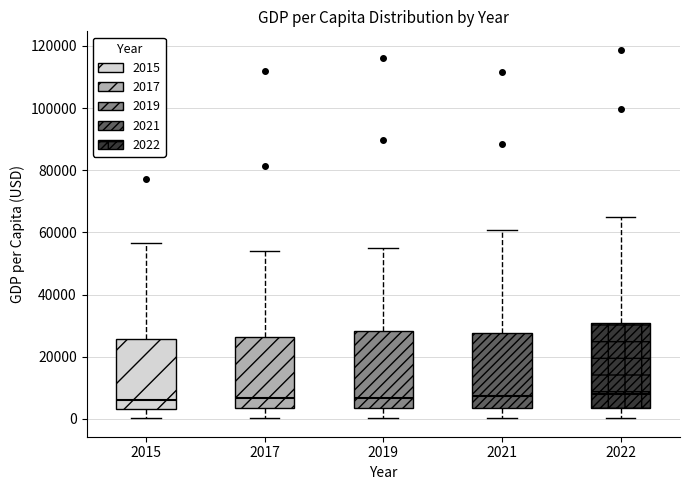

Reading left to right, transcribe this box plot: for each box, give where its median line is, the range the box spans, and where its two whiskers end, as read against the y-axis. The values are not printed on the chart, so give them approximately, as read against the axis.

2015: median 6000, box 4000 to 26000, whiskers 0 to 56000
2017: median 6000, box 4000 to 26000, whiskers 0 to 54000
2019: median 6000, box 4000 to 28000, whiskers 0 to 56000
2021: median 8000, box 4000 to 28000, whiskers 0 to 60000
2022: median 8000, box 4000 to 30000, whiskers 0 to 66000